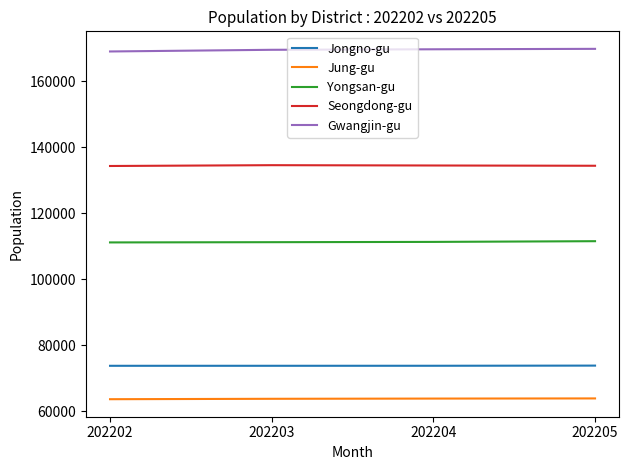

What is the spread (max minus min) of values at 202203?

105716